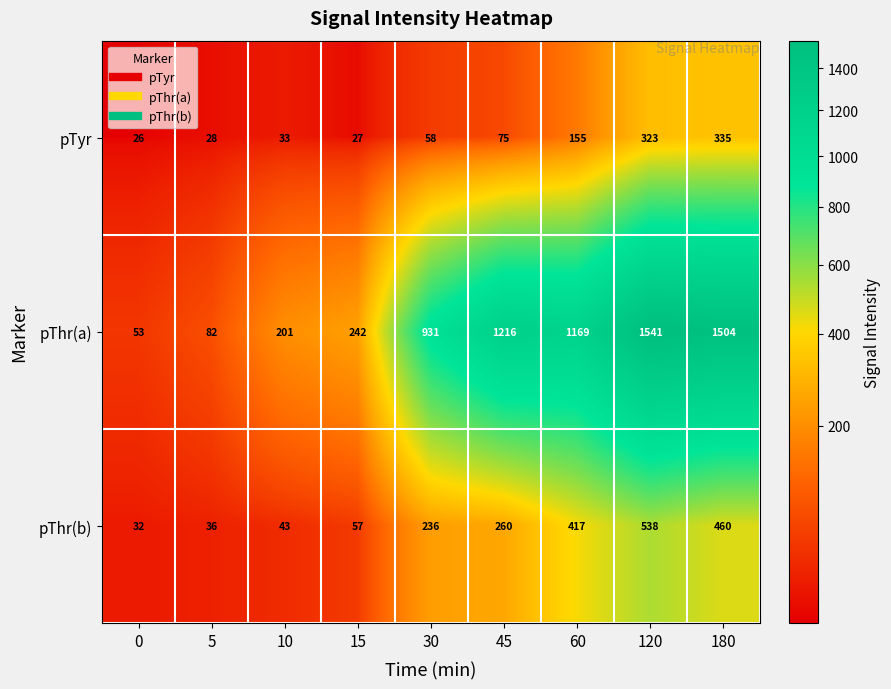

What is the spread (max minus min) of values at 120?

1218